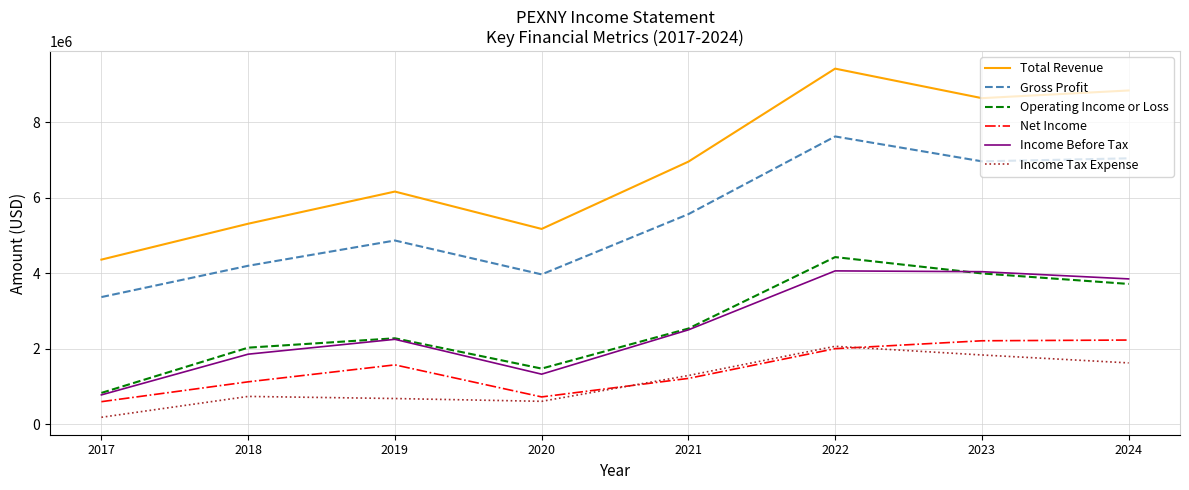

True or false: Net Income and Gross Profit cross at least once.

False